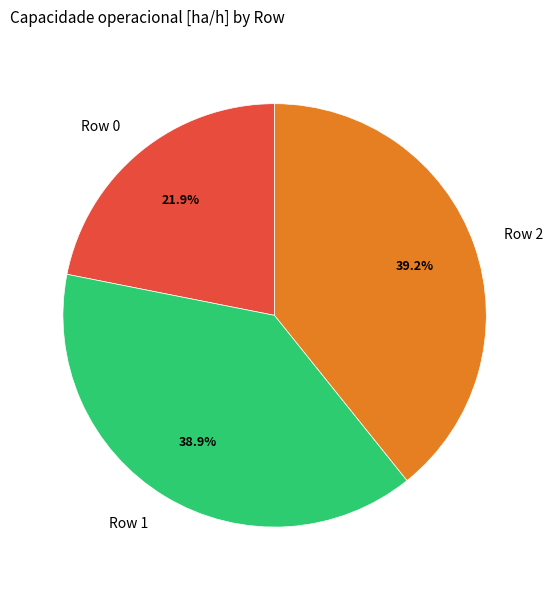

What percentage do Row 2 and Row 0 together represent?

61.1%